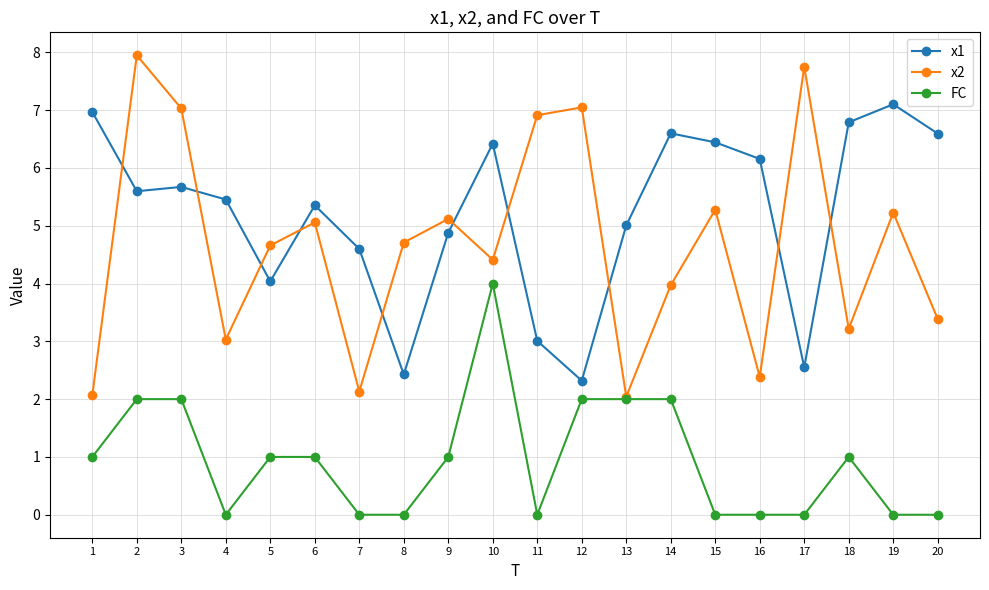

Which series ends up on top after the final intersection of x2 and x1?

x1